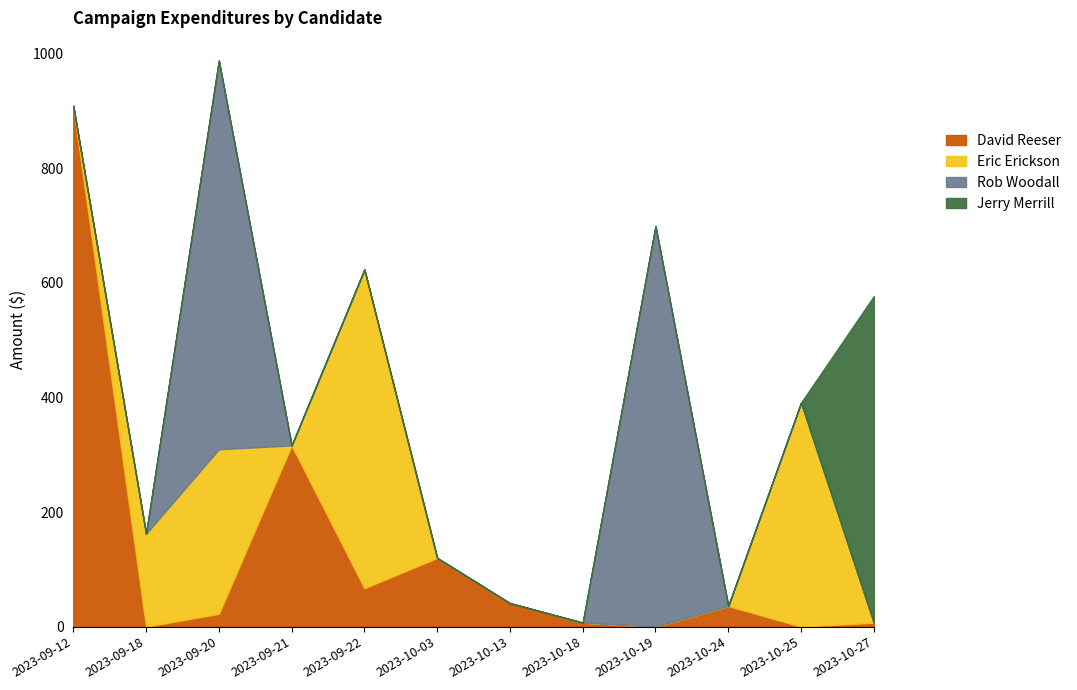

Which has a higher value, 2023-10-25 or 2023-10-27?

2023-10-27